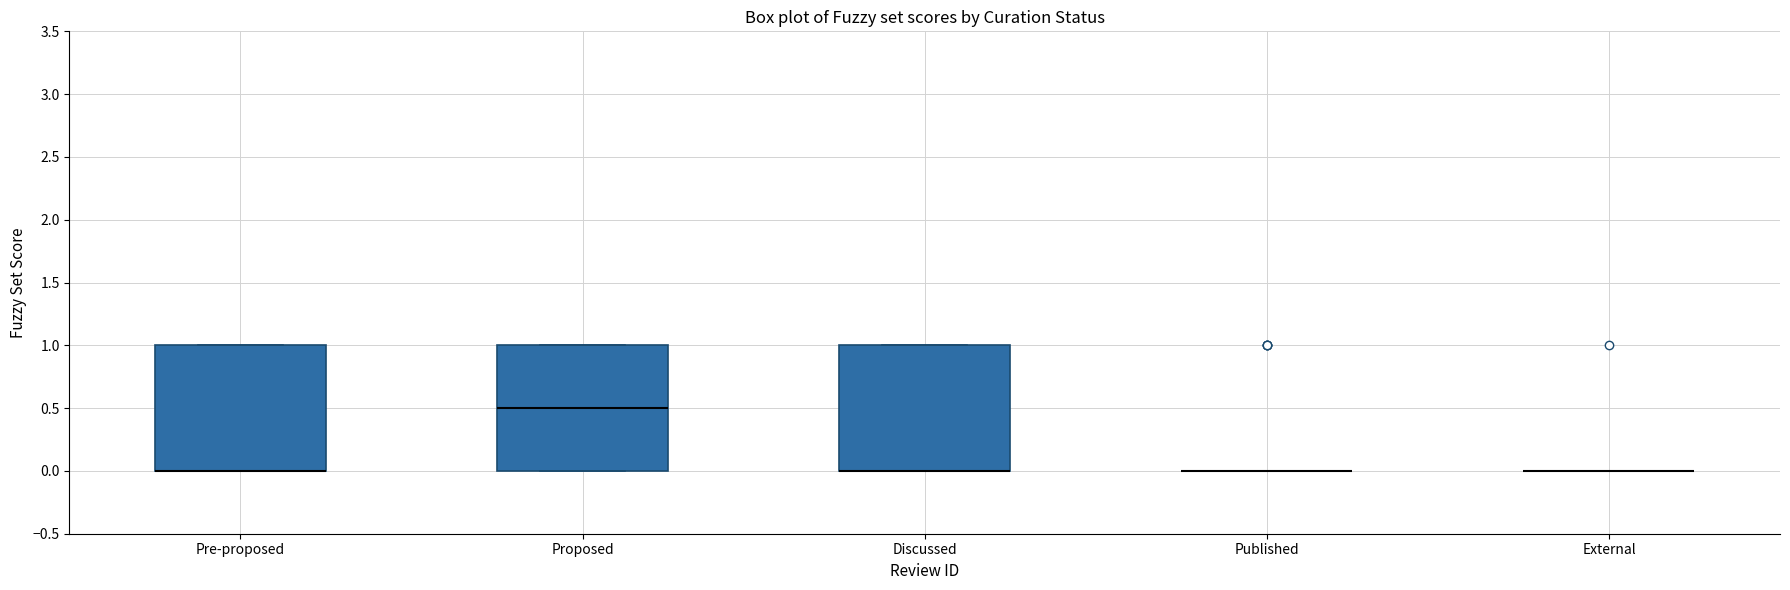

Where is the lower edge of the box for Pre-proposed on the y-axis? The values are not printed on the chart, so give them approximately, as read against the axis.

0.0